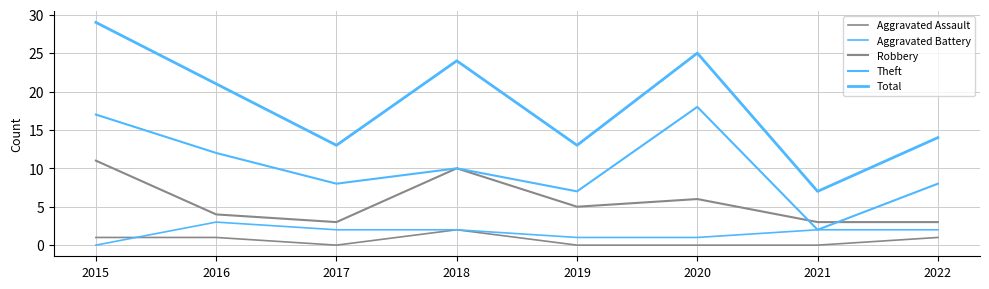

Count the Aggravated Assault values in the range 0 to 1.

7